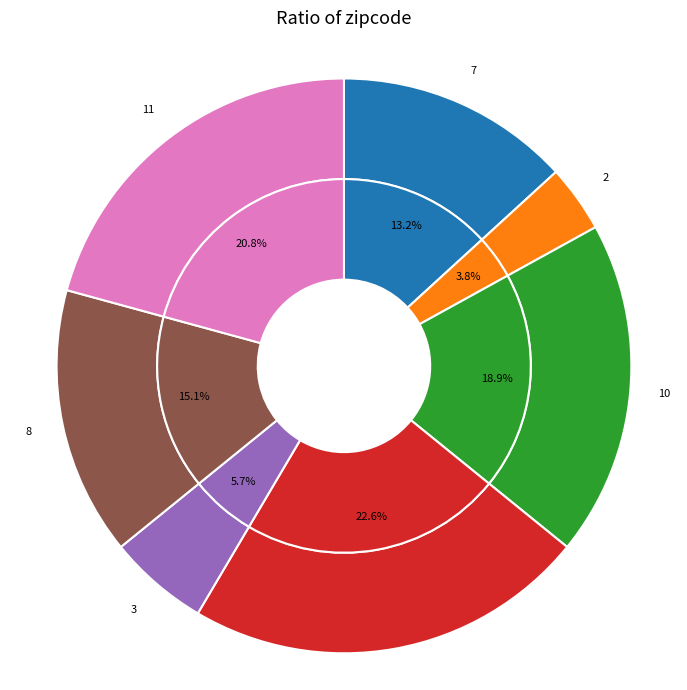

To the nearest percent, what is the combined percentage of 7 and 8?

28%